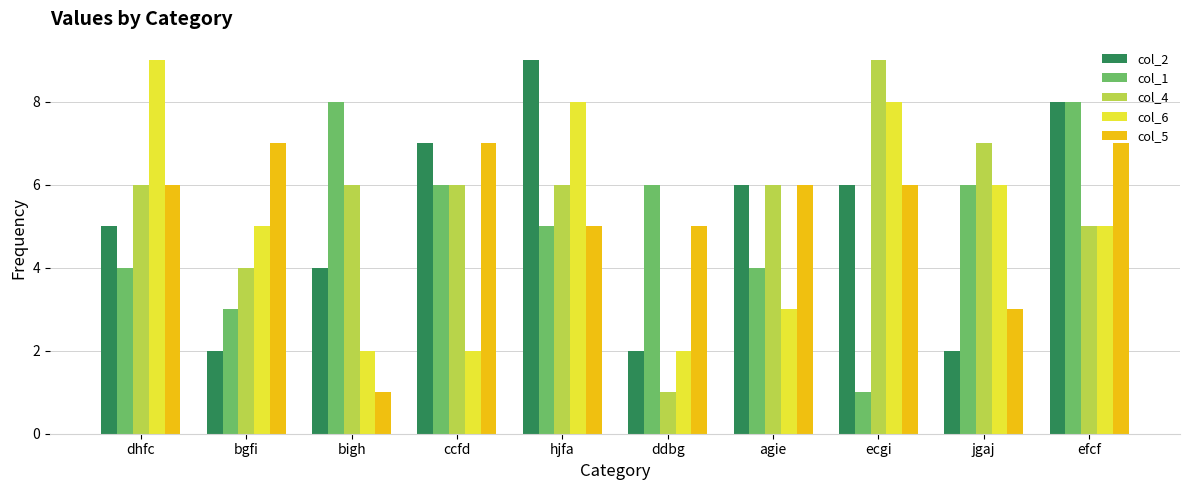

The col_4 series shows 1 at bgfi. True or false?

False